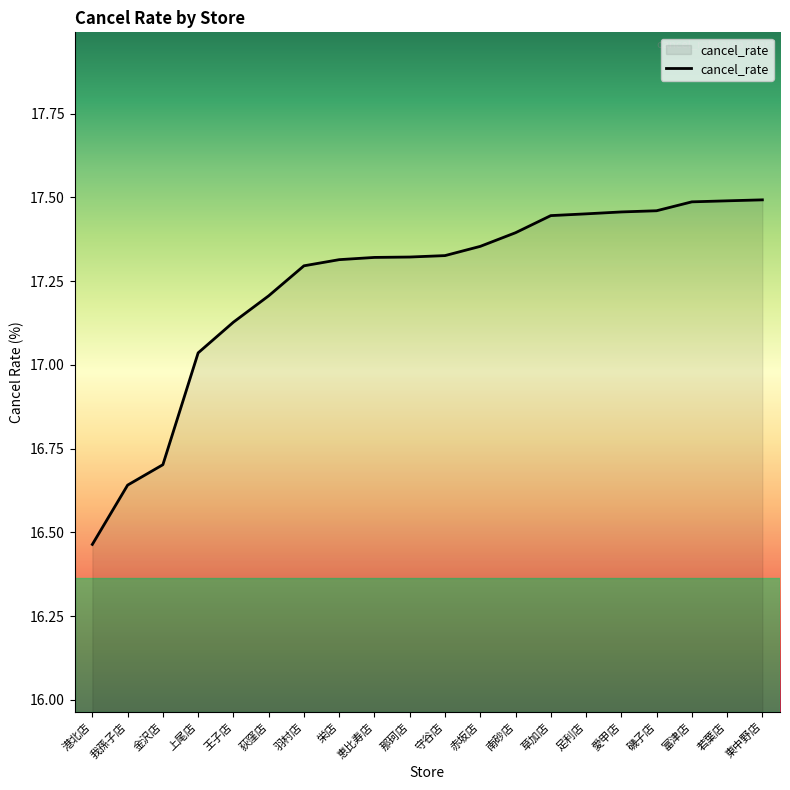

What position from the right is 我孫子店?

19